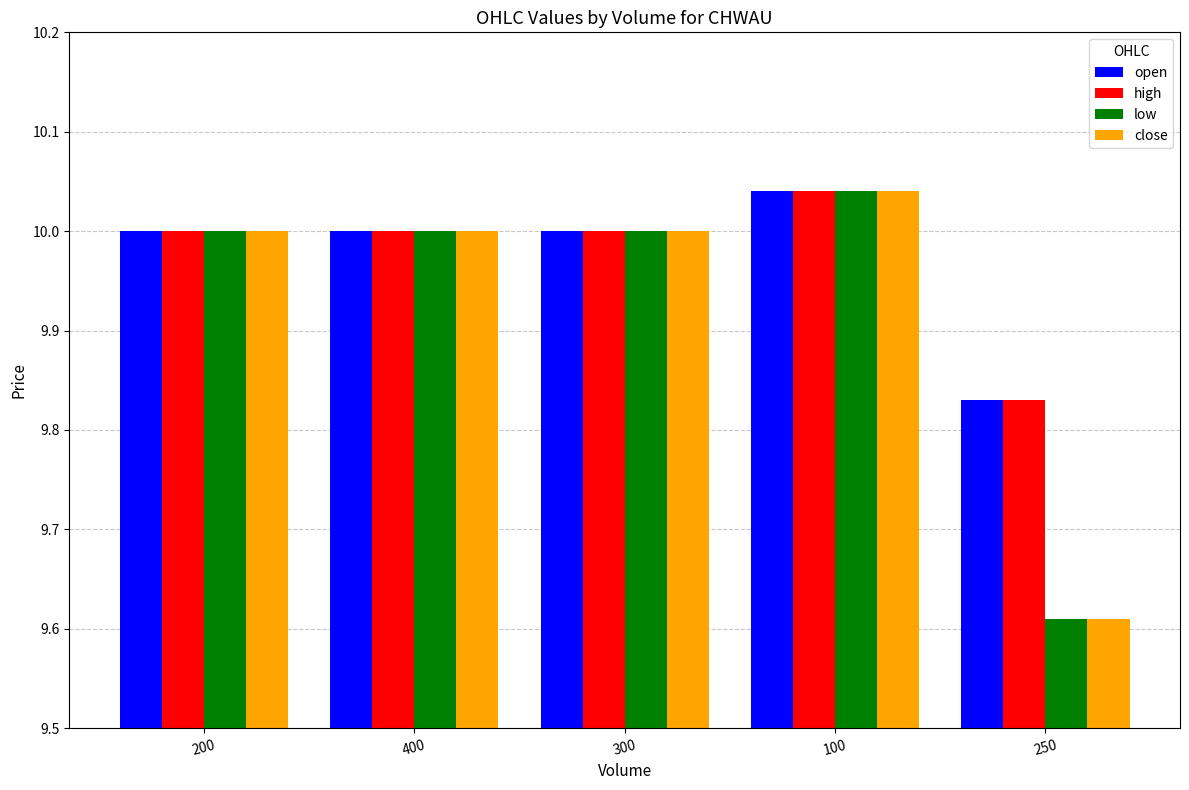

At how many categories does at least one series exceed 9?

5